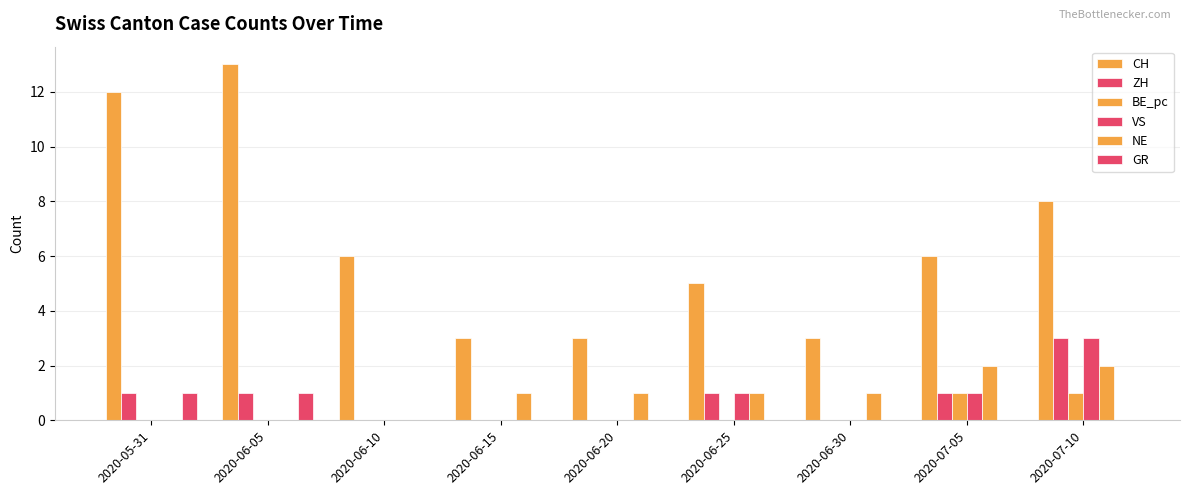

What is the difference between the maximum and minimum values in the BE_pc series?

1